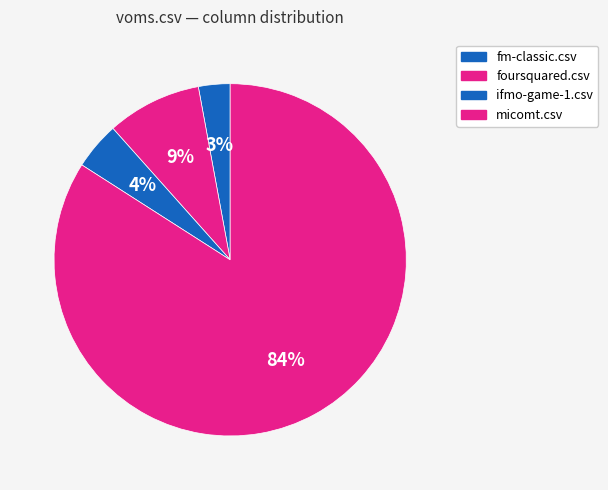

Is it true that ifmo-game-1.csv is 4% of the pie?

True